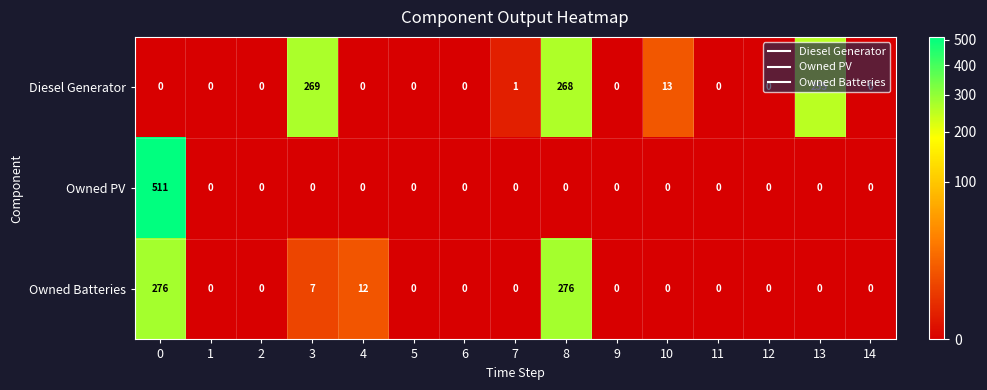

At which label is Owned Batteries closest to 138?

4